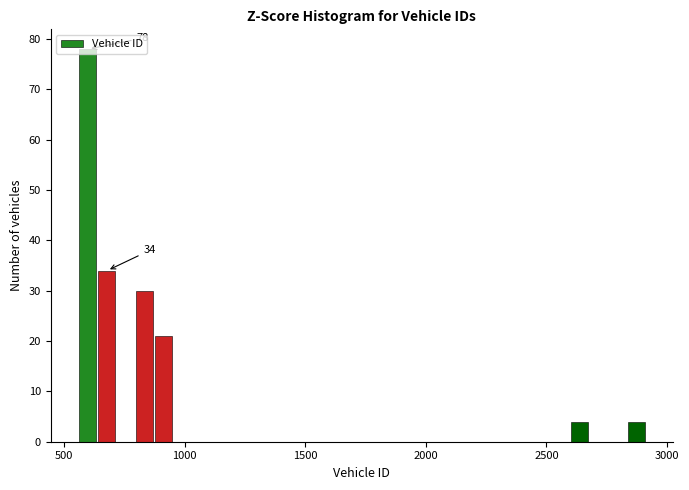

Around what value on the x-axis is the tallest bar? Give the approximate position of its centre, as read against the axis.

600